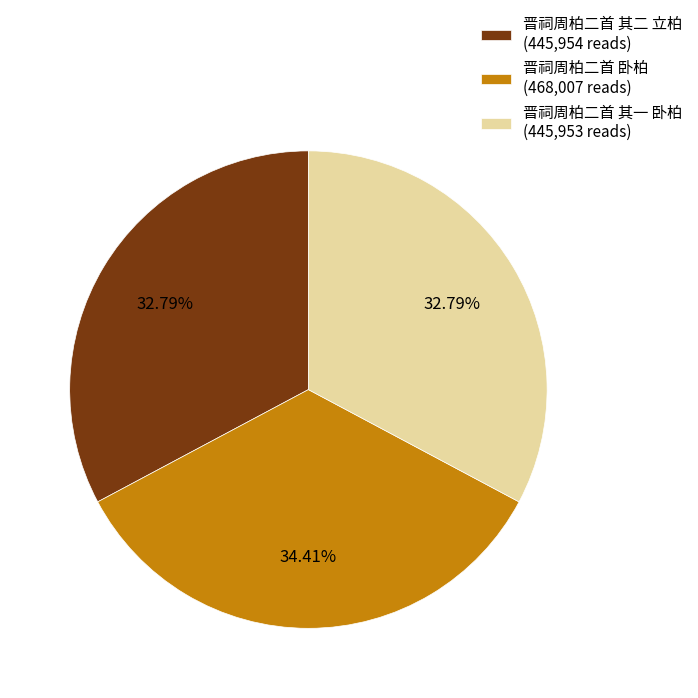

Which slice is the largest?

晋祠周柏二首 卧柏